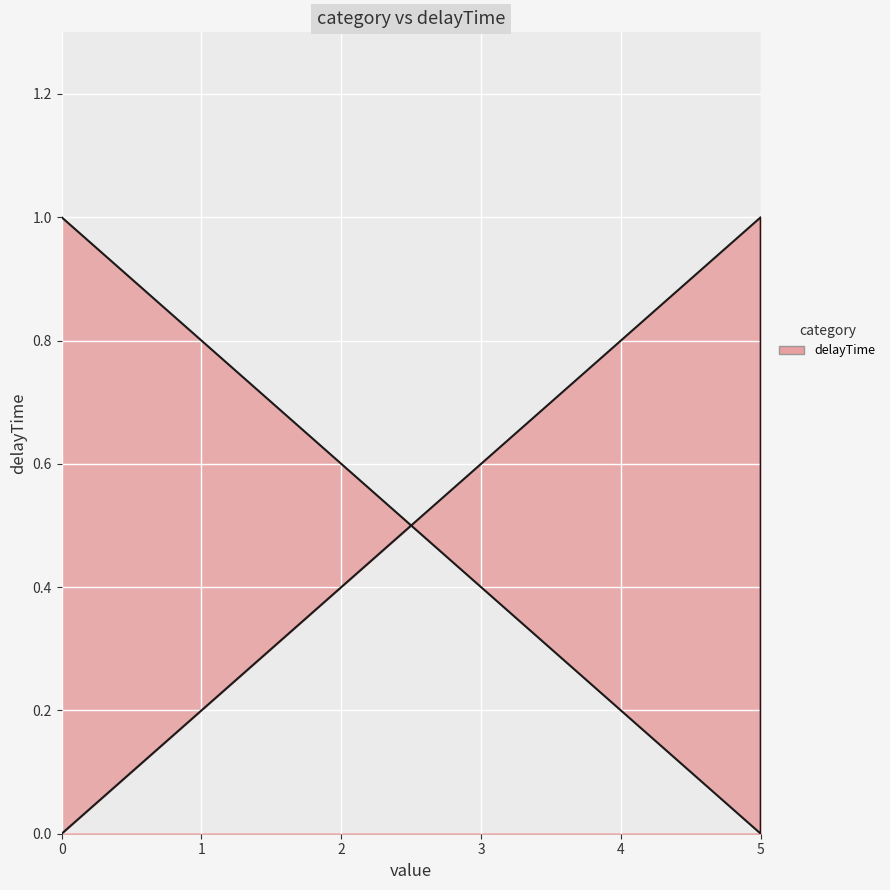

List the labels in order of value, smallest first.

0, 5, 5, 0